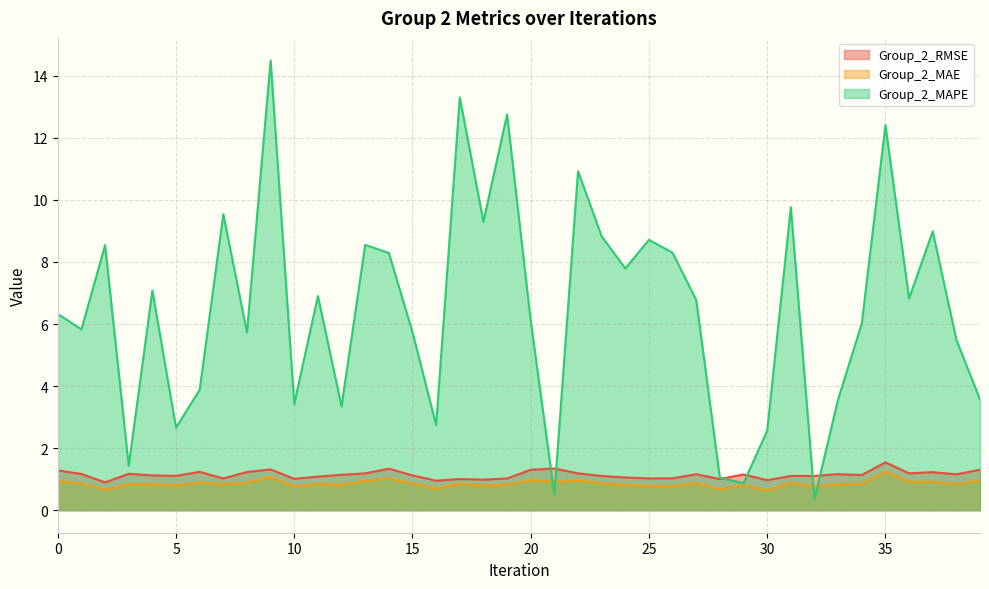

What is the greatest value displayed?

14.5